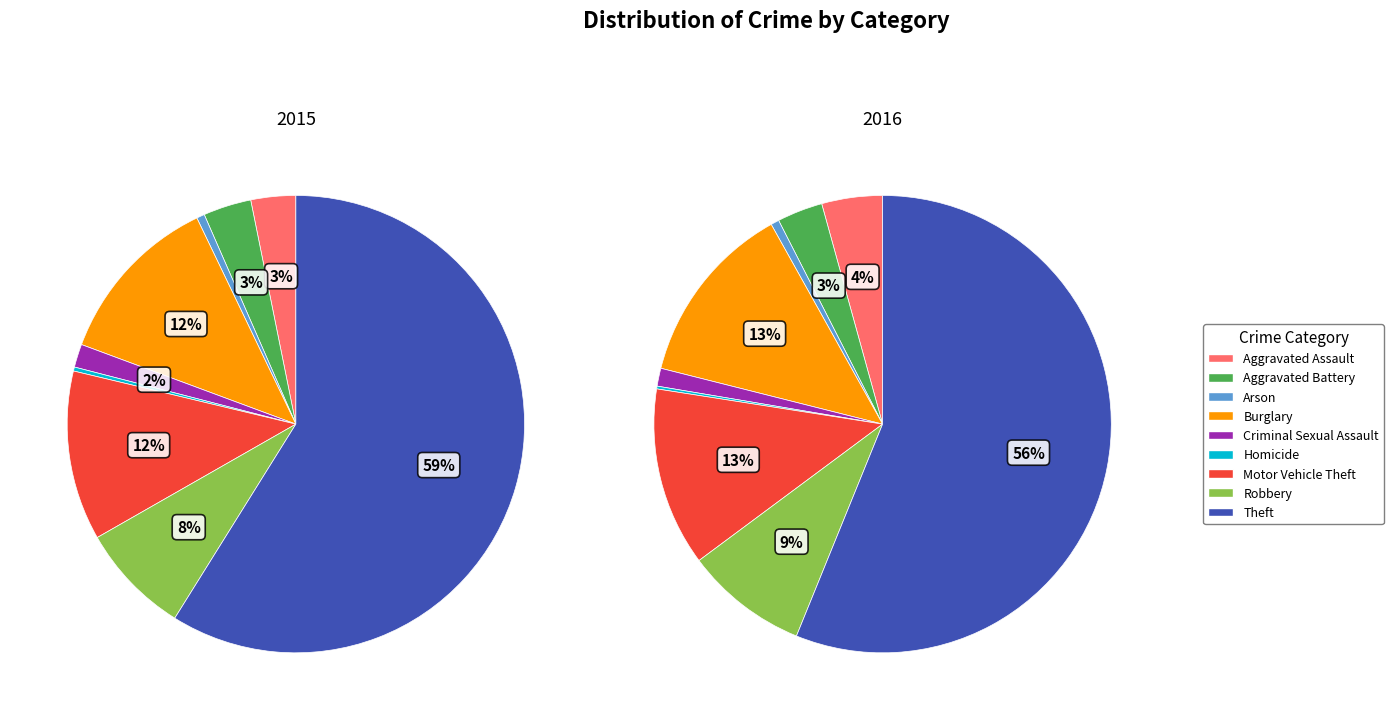

Is it true that Burglary is 12% of the pie?

True